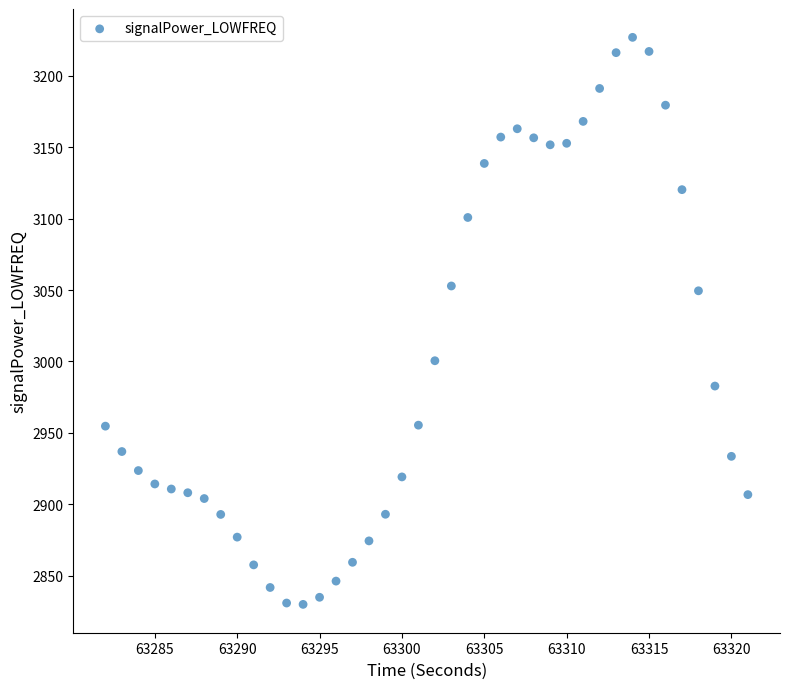

What is the range of X values (max minus min)?

39.0